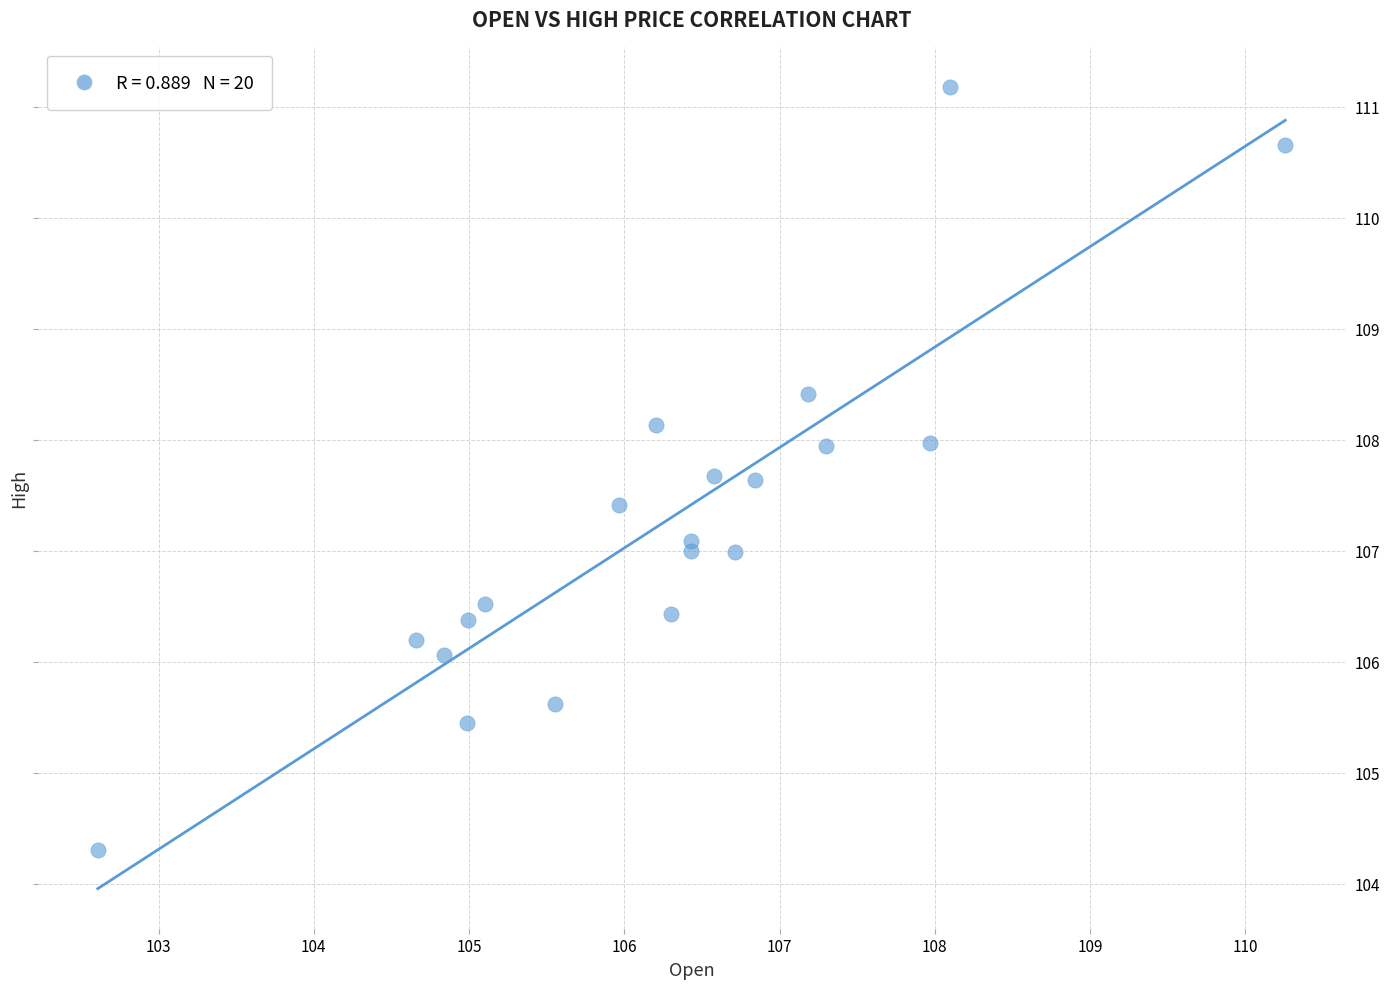

What is the range of X values (max minus min)?

7.6